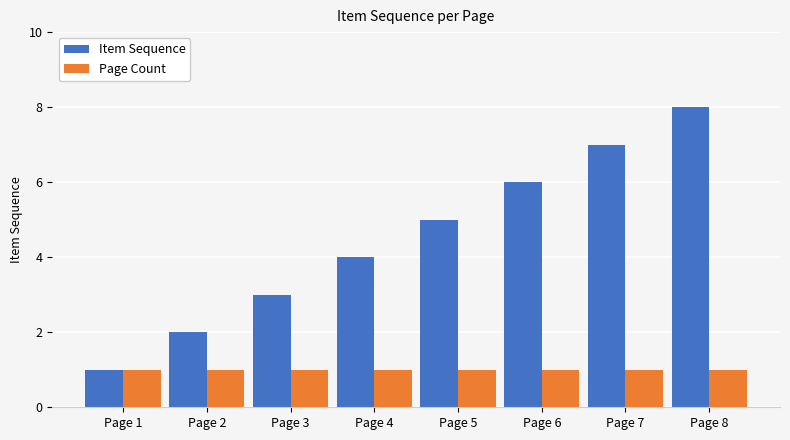

How many groups of bars are there?

8